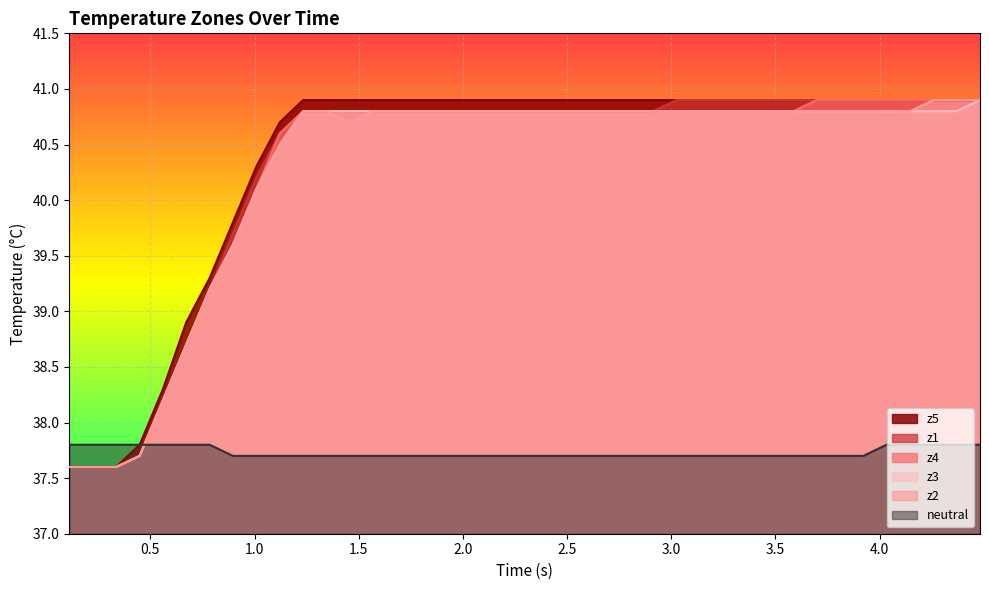

True or false: z2 and neutral cross at least once.

True